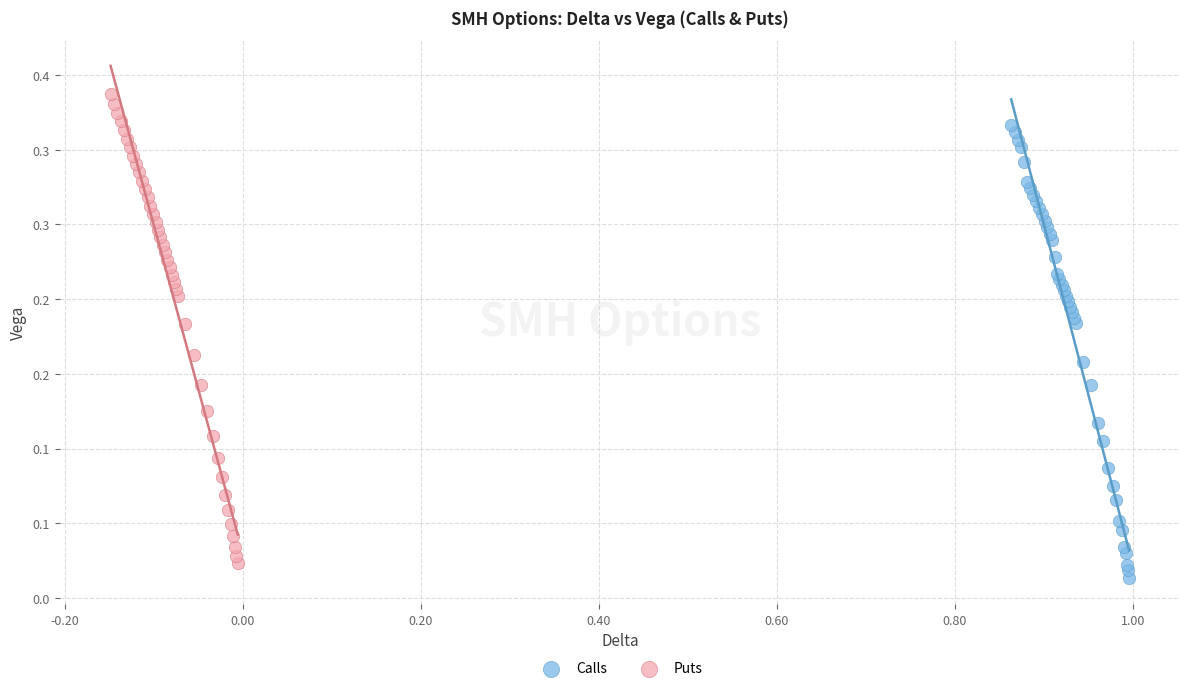

Which series reaches the maximum Y coordinate?

Puts